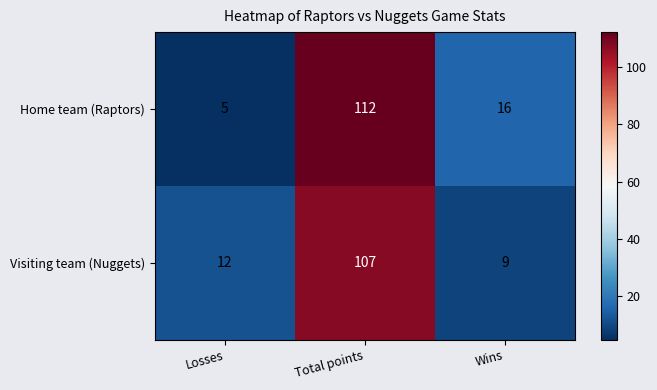

What is the difference between the maximum and minimum values in the Visiting team (Nuggets) series?

98